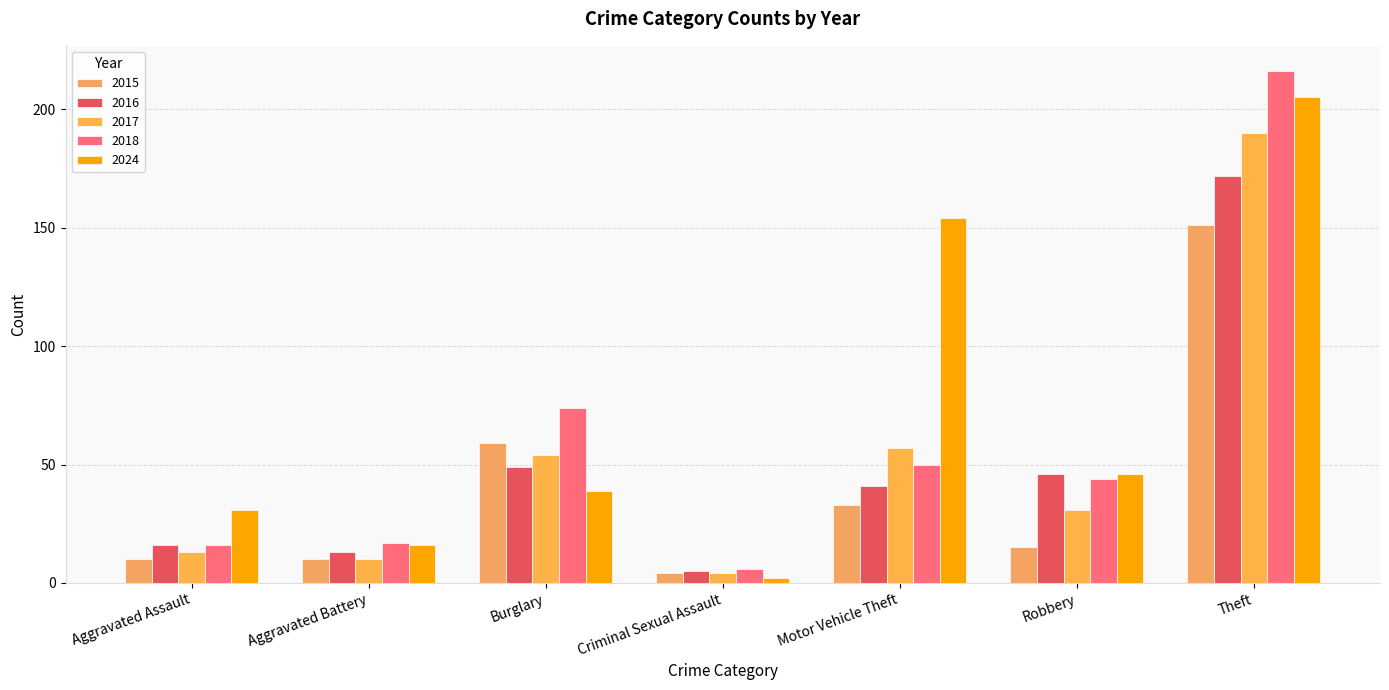

What is the smallest value displayed?

2